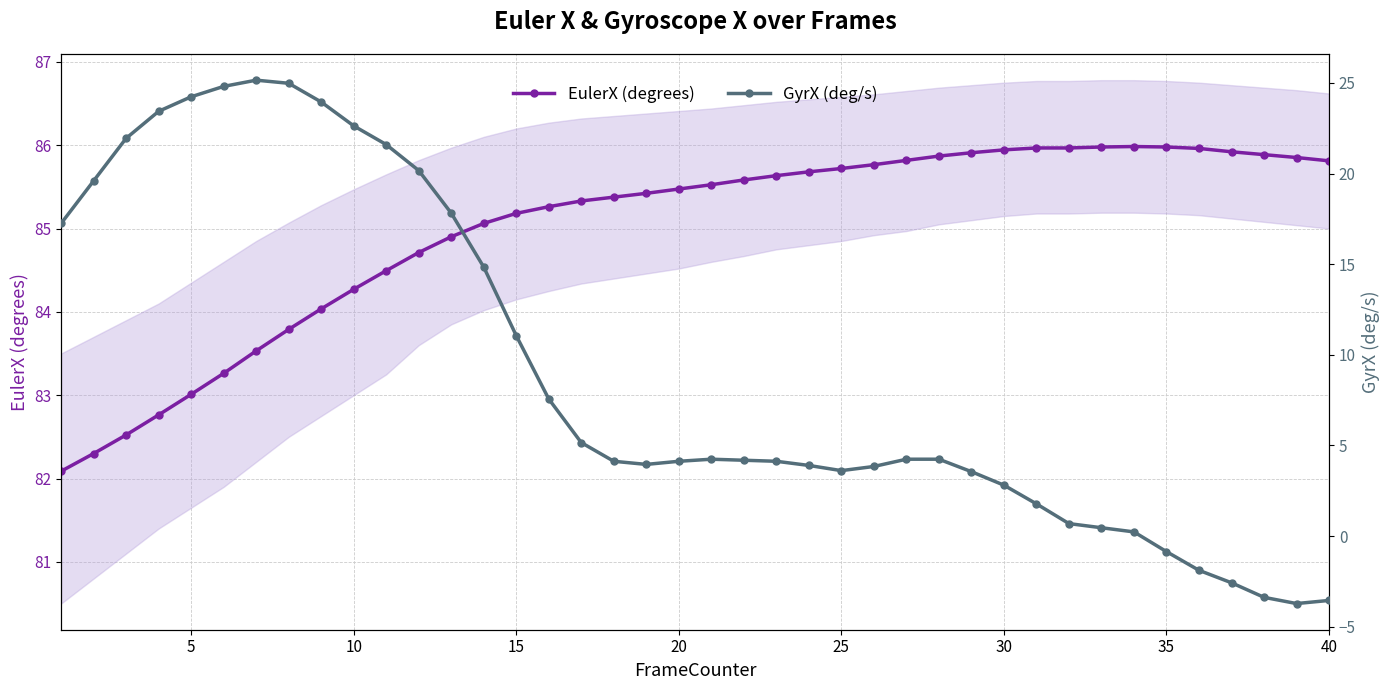

Is it true that EulerX (degrees) equals 133.2 at 30?

False